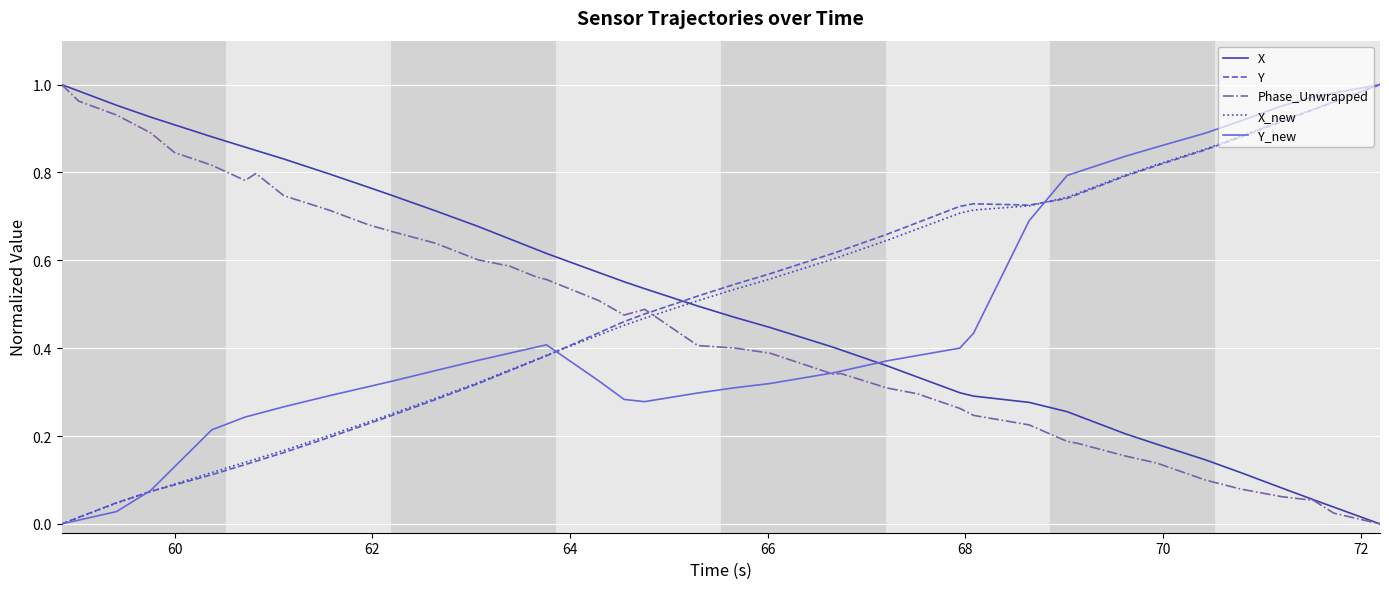

How many intersections are there between X_new and X?

1